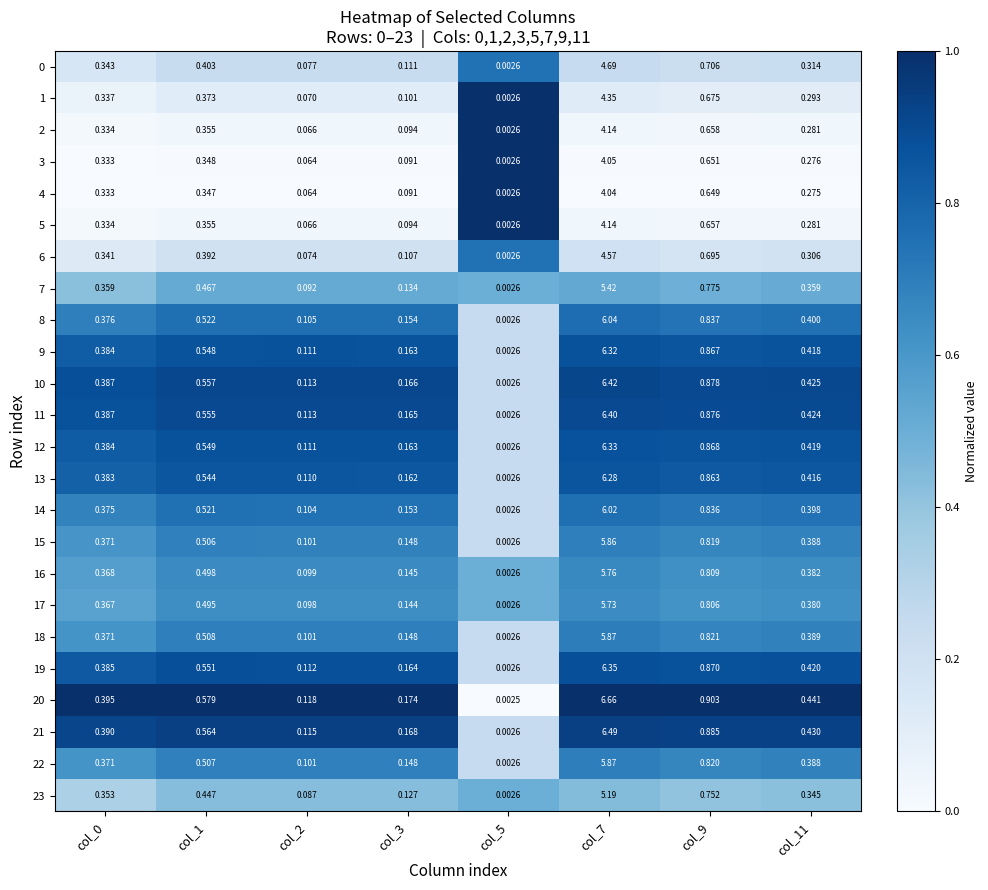

At how many categories does at least one series exceed 0?

8